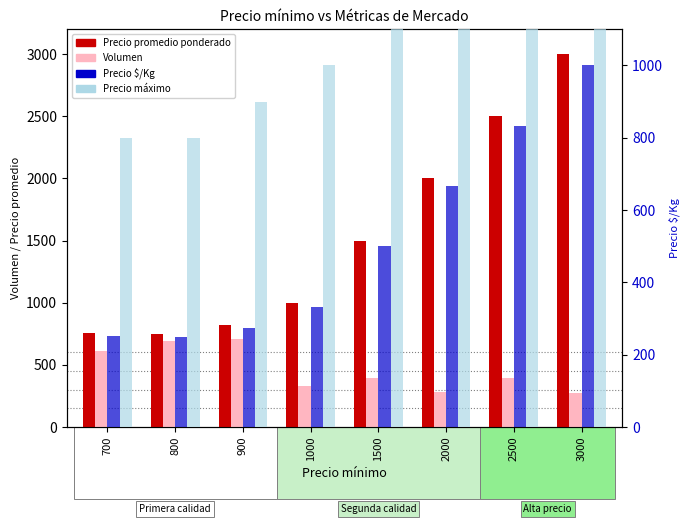

Which series has the largest total across all categories?

Precio máximo